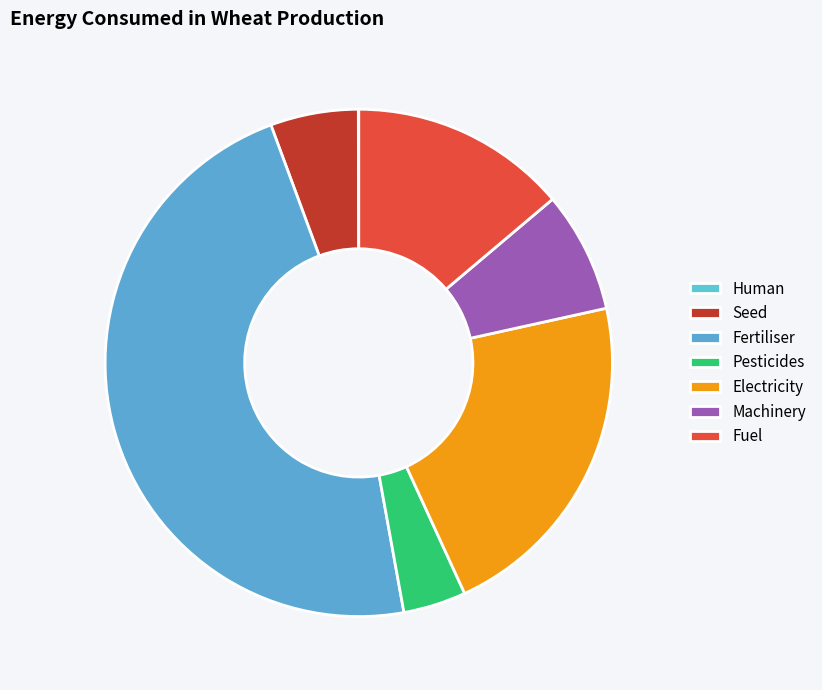

Which category has the biggest portion of the pie?

Fertiliser